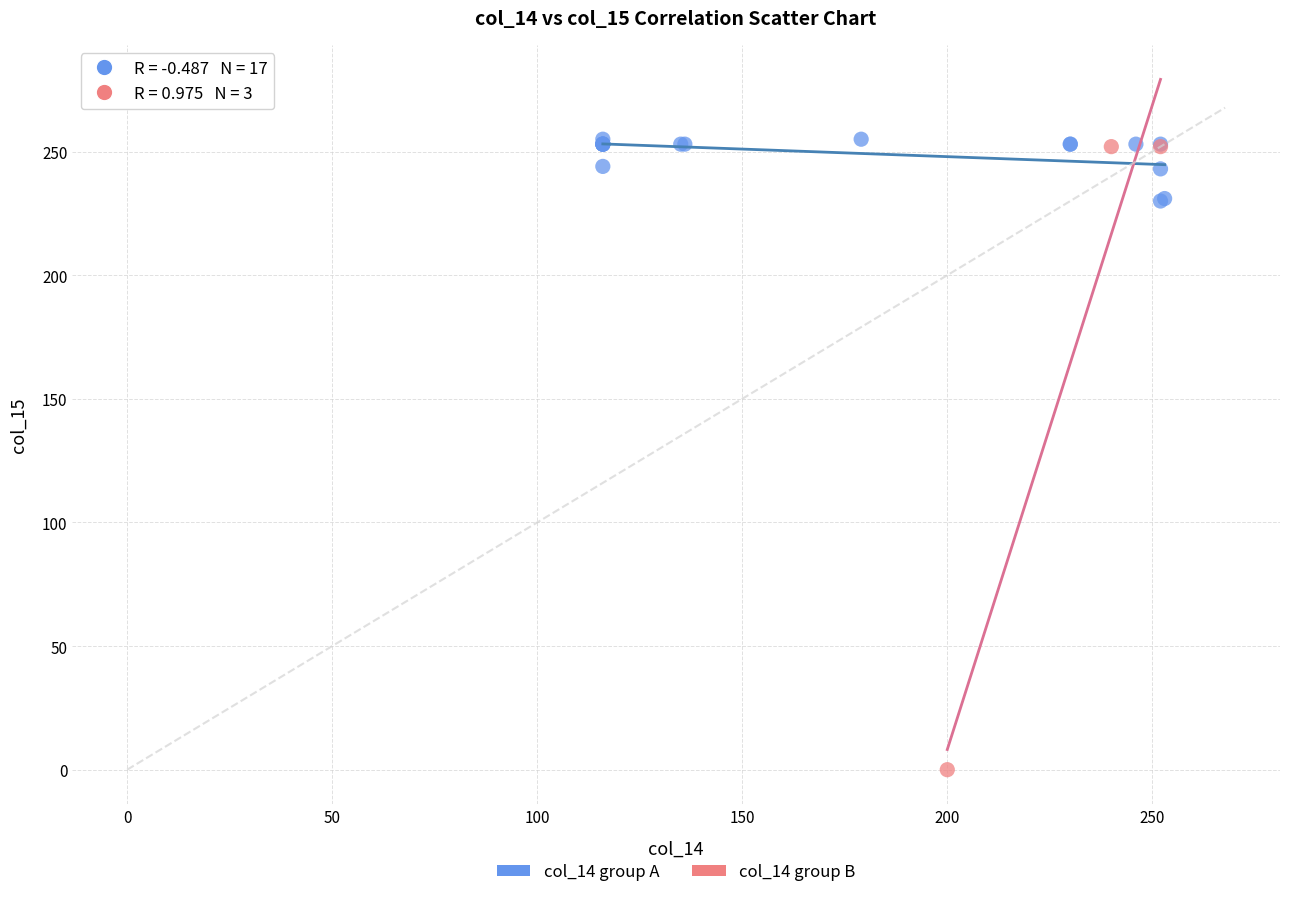

Which series has the largest Y range (max minus min)?

col_14 group B